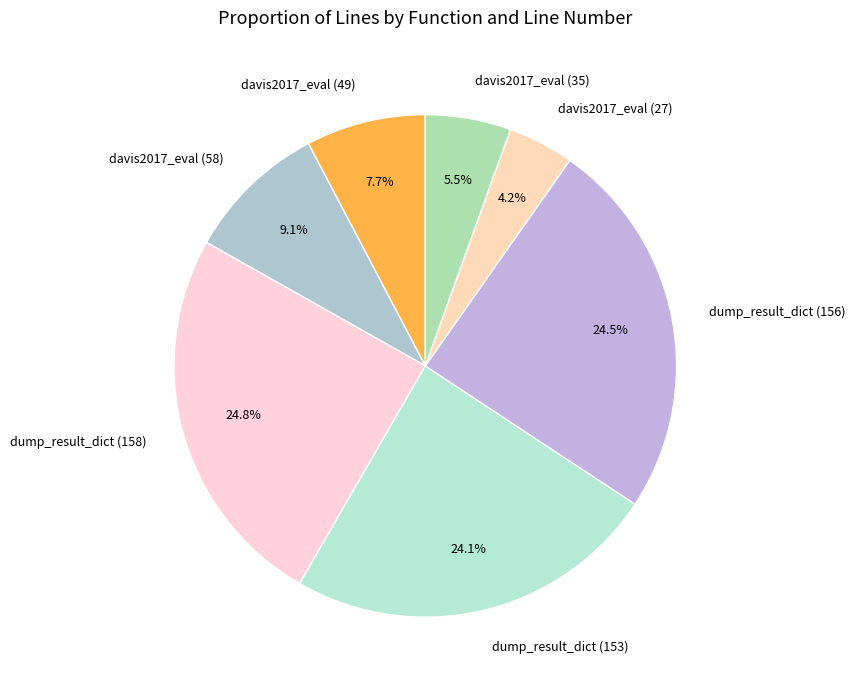

Is it true that davis2017_eval (49) is 19% of the pie?

False